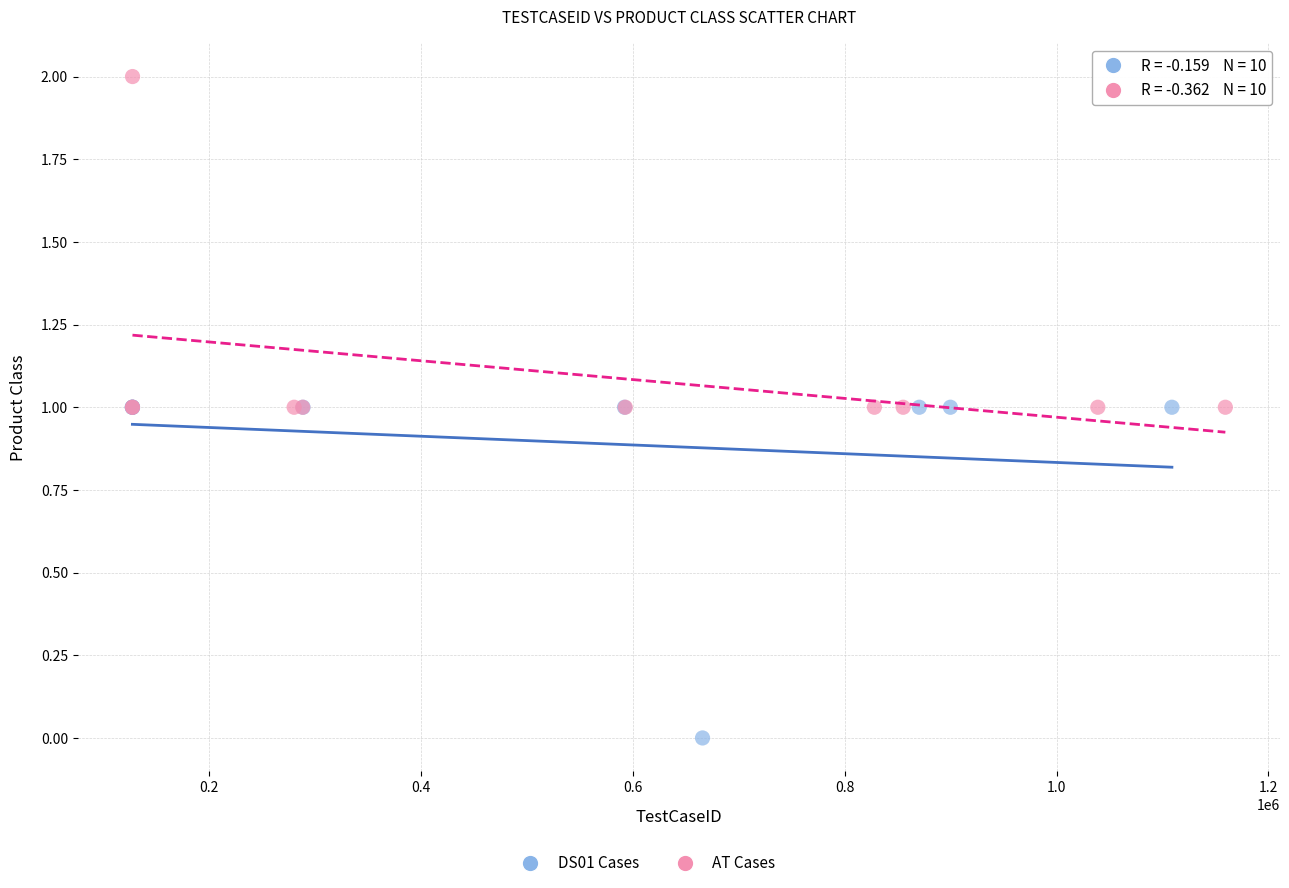

Which series reaches the maximum Y coordinate?

AT Cases